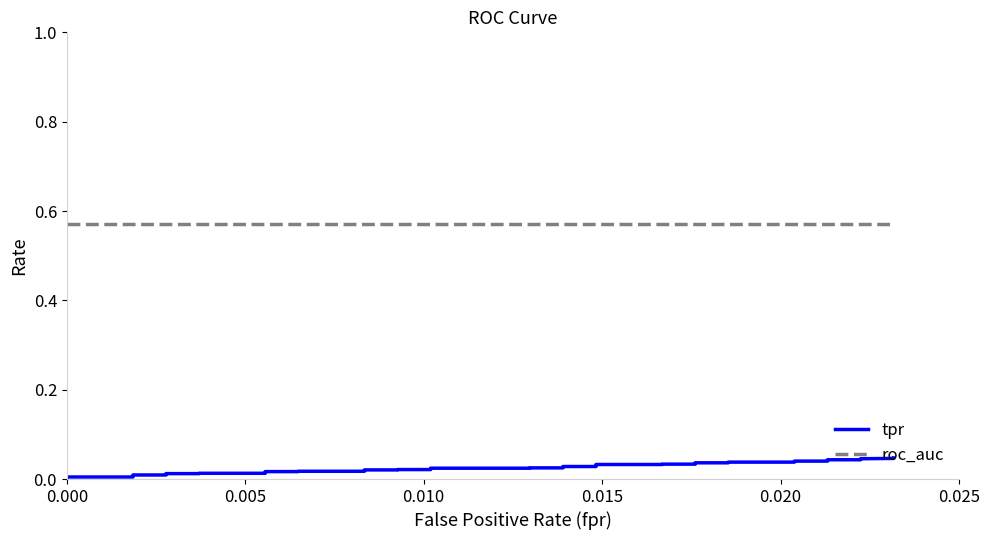

Does the chart display data point markers on the line(s)?

No